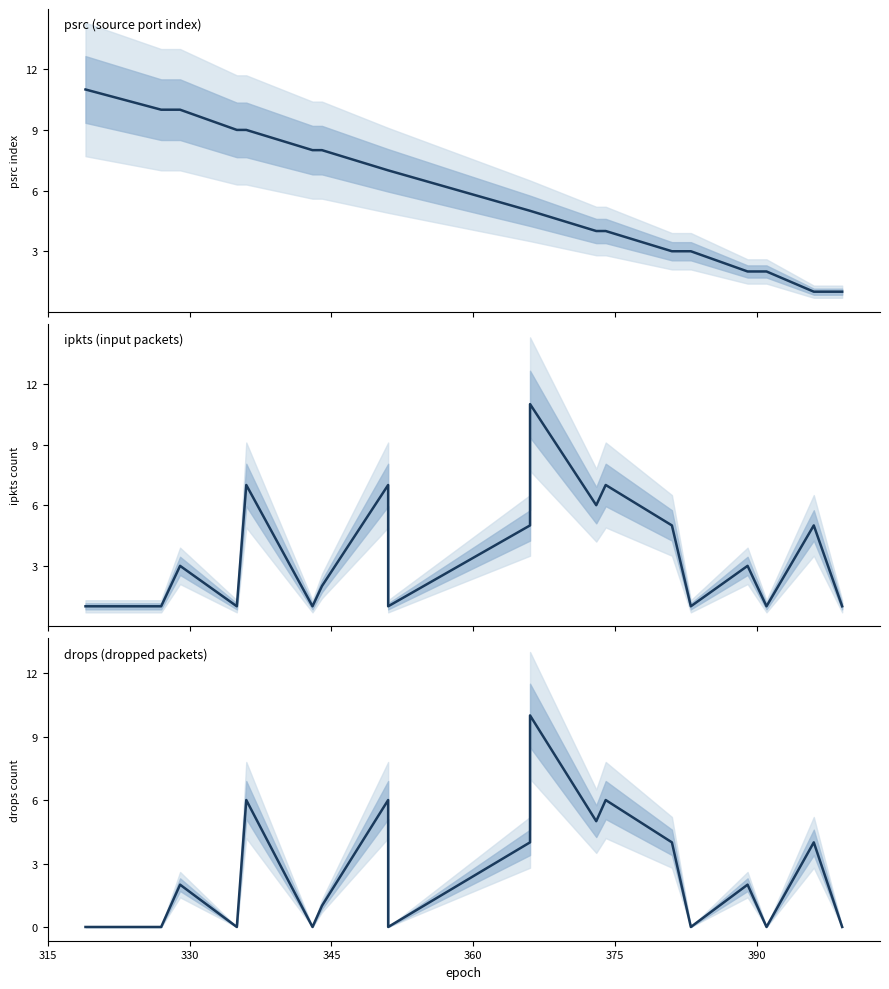

Reading left to right, extract all data points from this chart.

psrc: 11	10	10	9	9	8	8	7	7	5	5	4	4	3	3	2	2	1	1
ipkts: 1	1	3	1	7	1	2	7	1	5	11	6	7	5	1	3	1	5	1
drops: 0	0	2	0	6	0	1	6	0	4	10	5	6	4	0	2	0	4	0